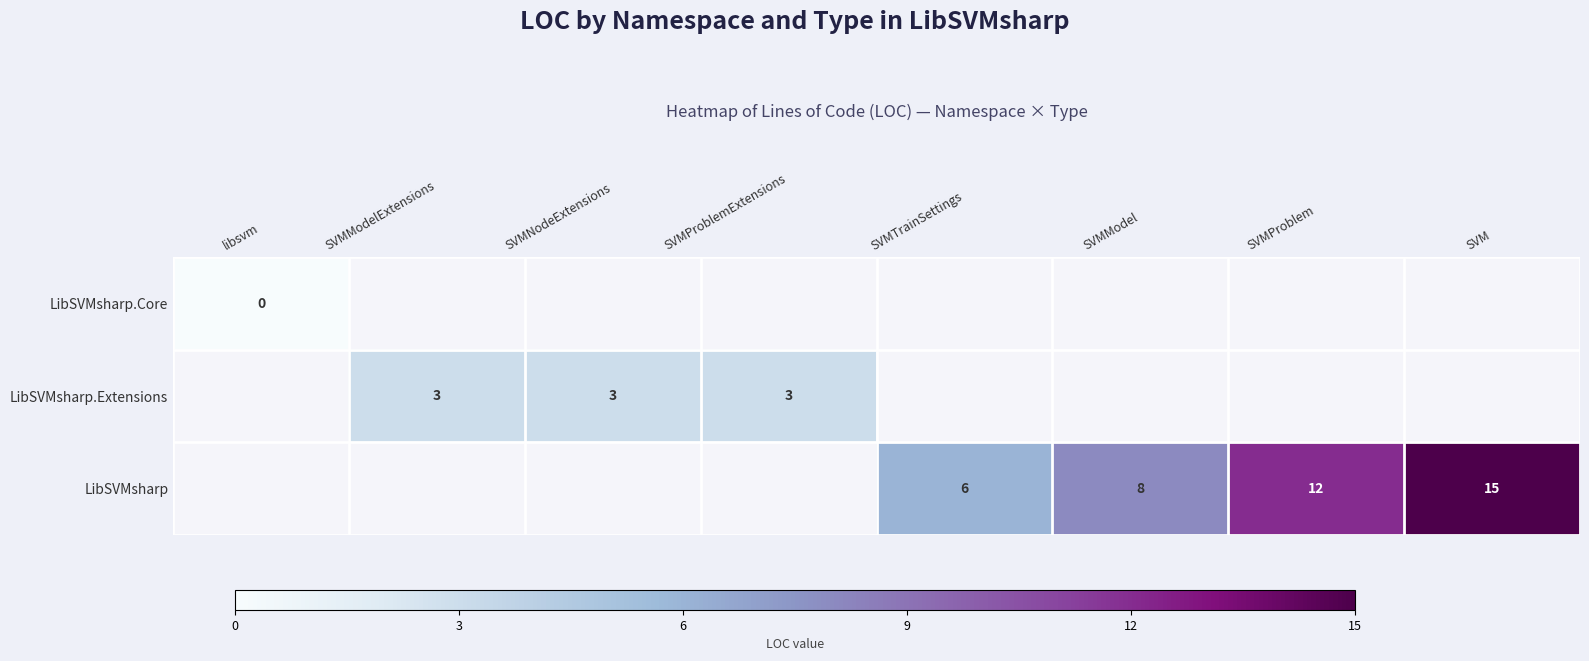

At how many categories does at least one series exceed 8?

2